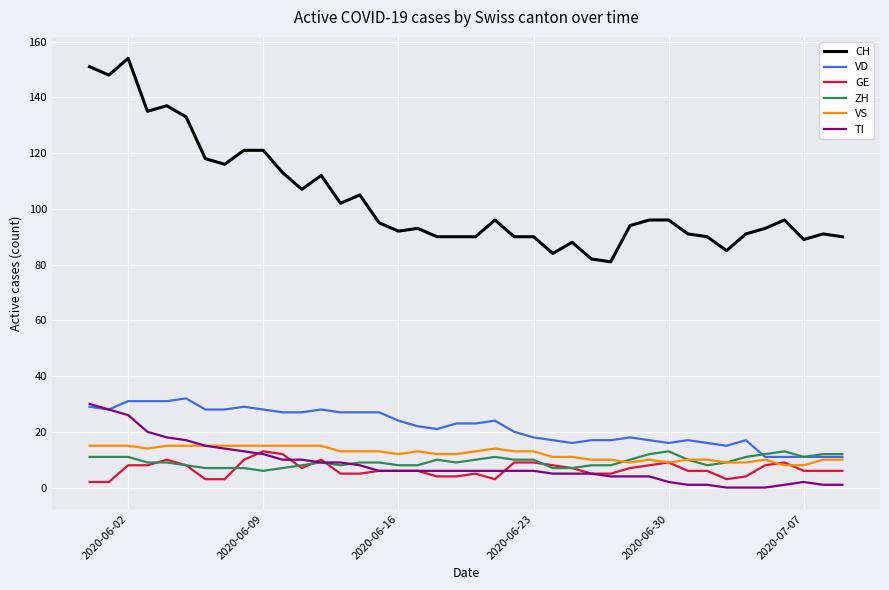

Is this an area chart (filled region under the line)?

No